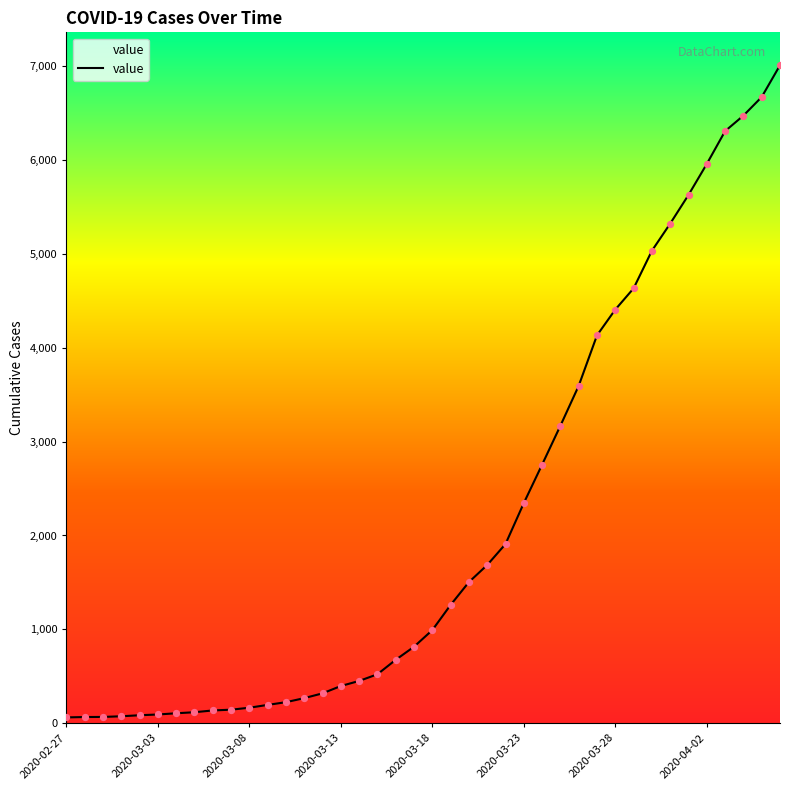

What is the maximum value shown in the chart?

7004